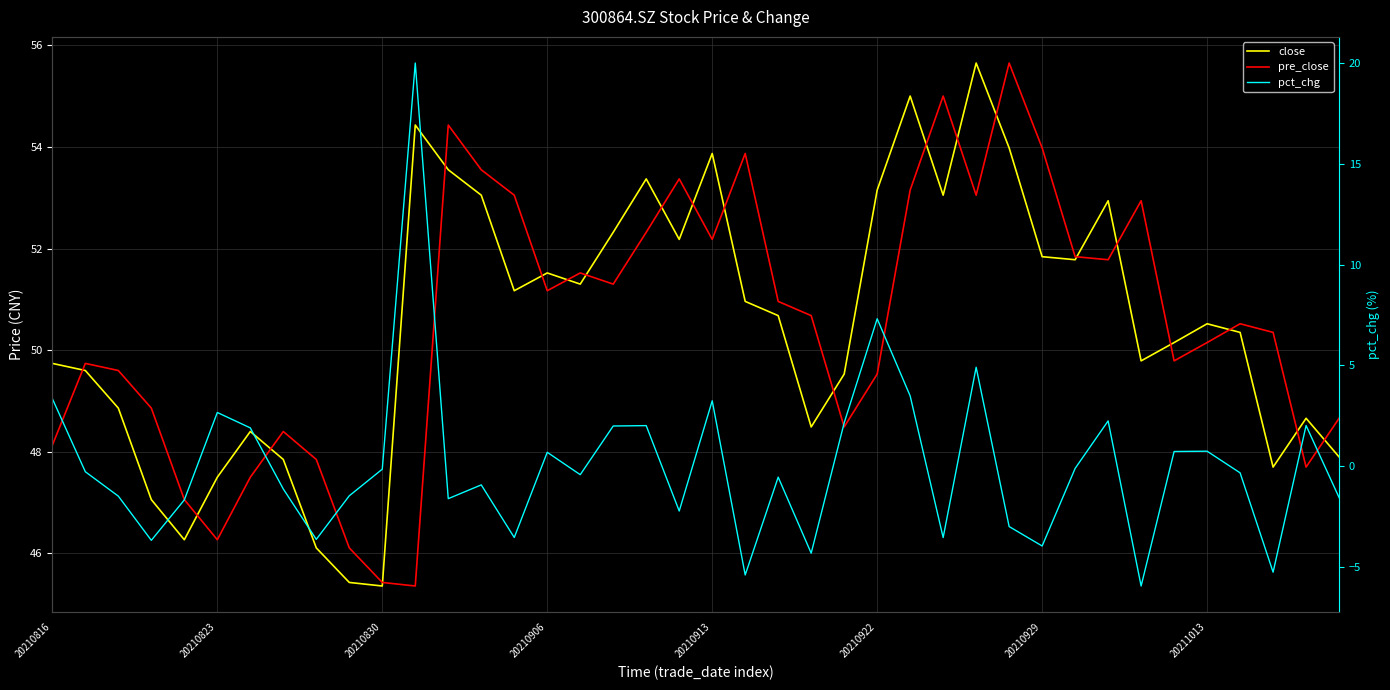

Where does the close series first go above 50?

11